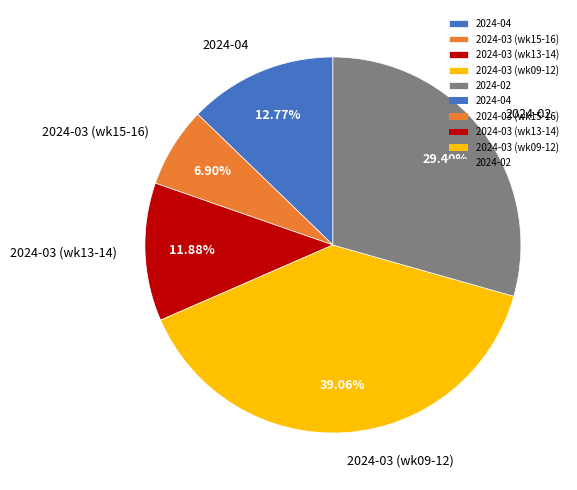

Do 2024-03 (wk15-16) and 2024-04 together represent more than half of the pie?

No